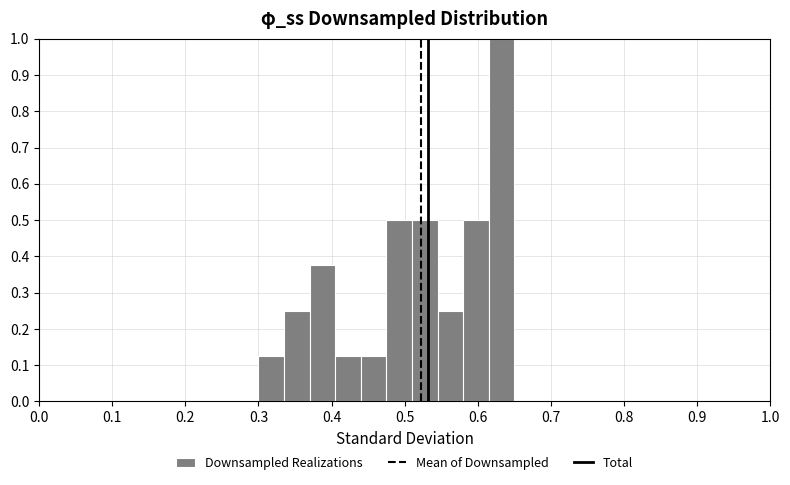

Read against the x-axis, roughly where is the centre of the tallest bar?

0.63